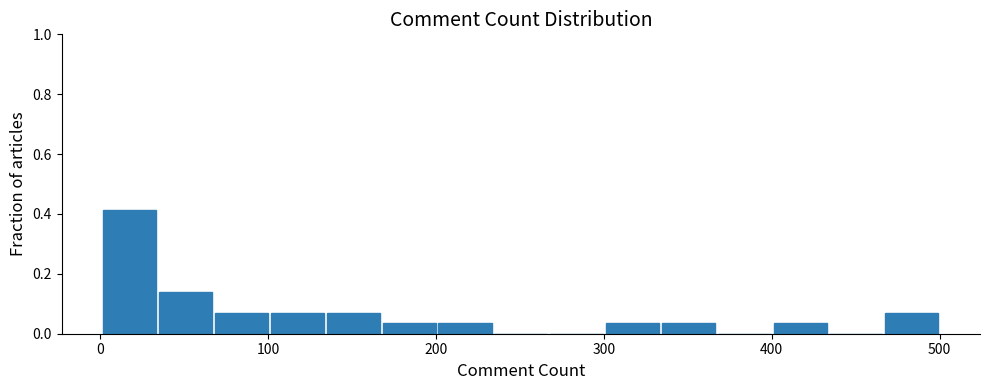

Around what value on the x-axis is the tallest bar? Give the approximate position of its centre, as read against the axis.

20